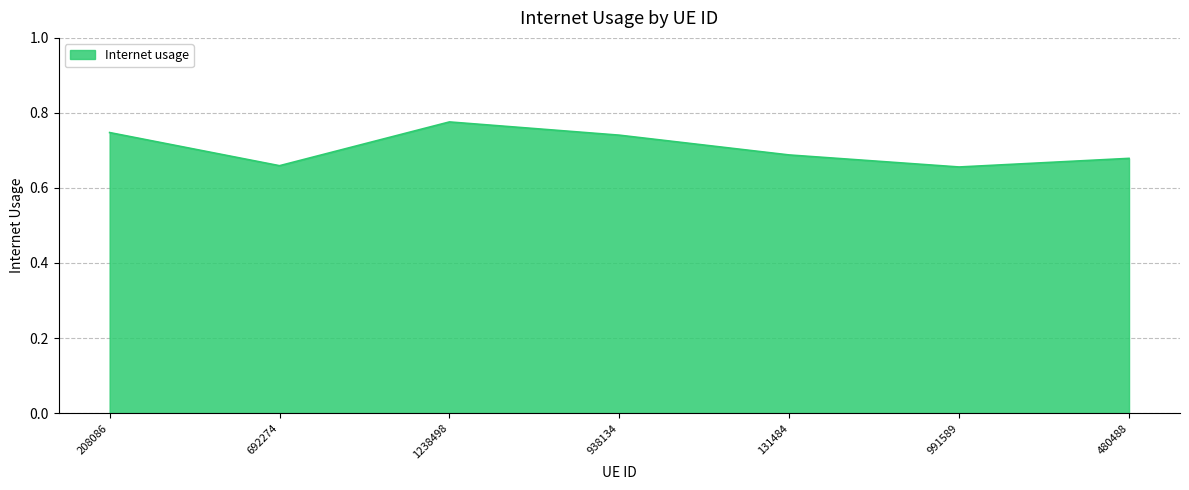

Is it true that the value at 208086 is 1.3?

False